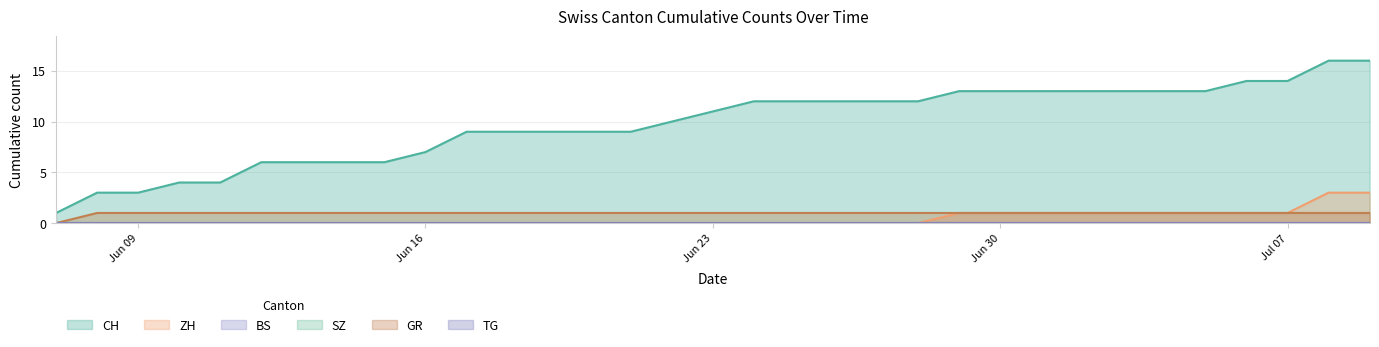

What is the label of the 8th point from the left?

2020-06-14